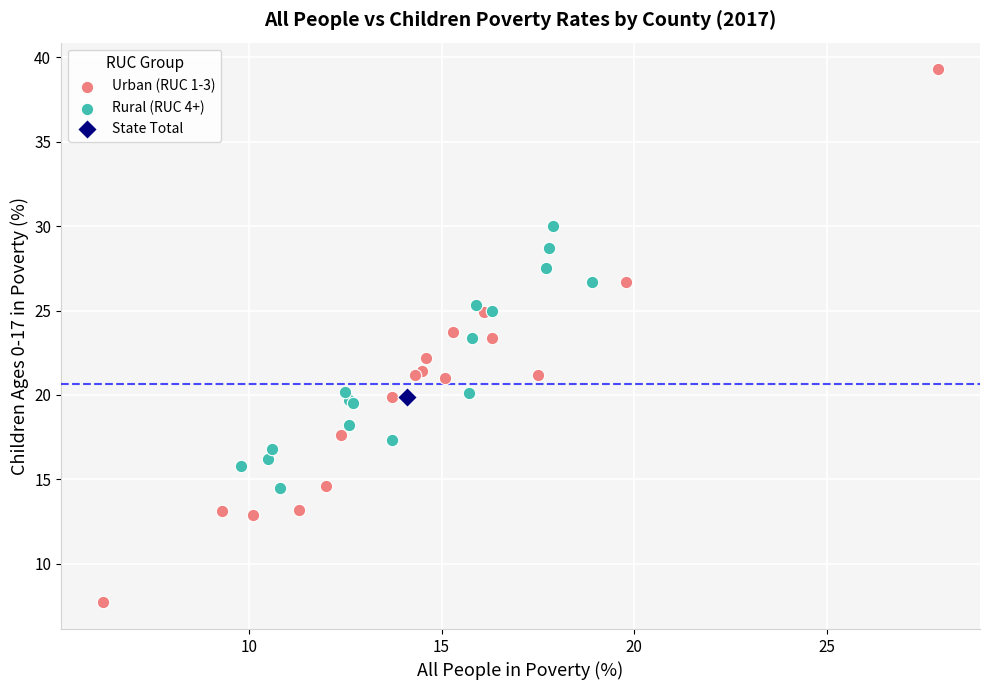

What are all the series names shown in the legend?

Urban (RUC 1-3), Rural (RUC 4+), State Total